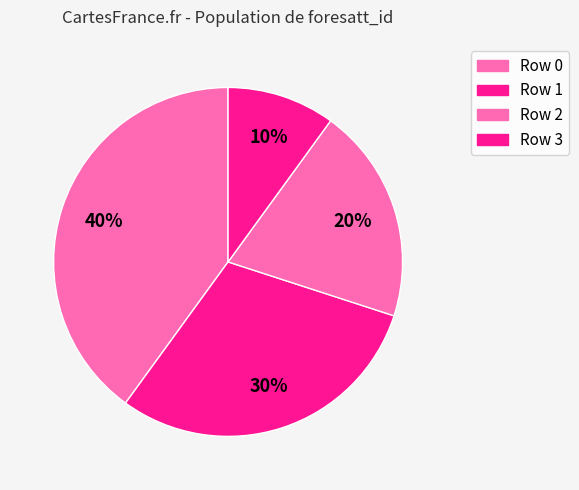

How many segments does this pie chart have?

4